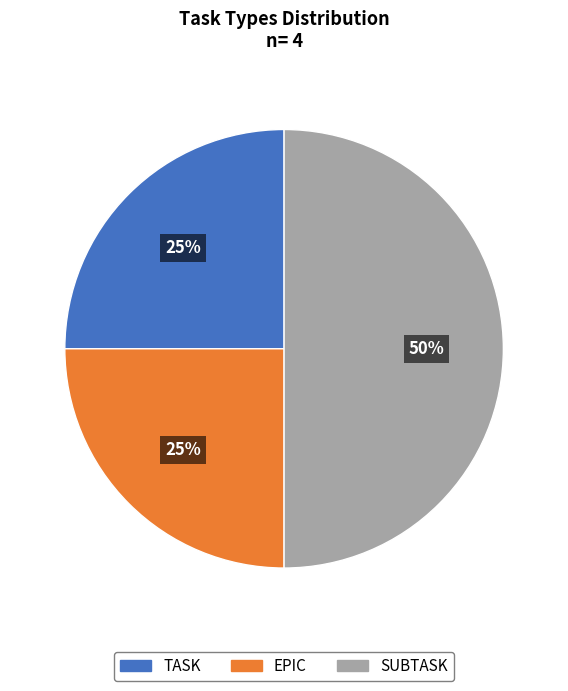

Approximately how many times larger is the value at EPIC compared to SUBTASK?

0.5